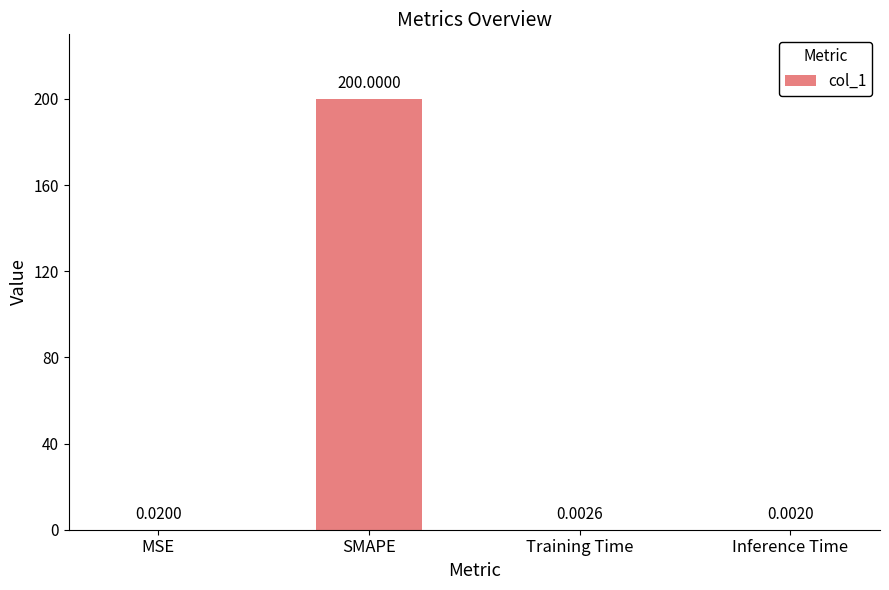

Which category has the highest value across all series?

SMAPE